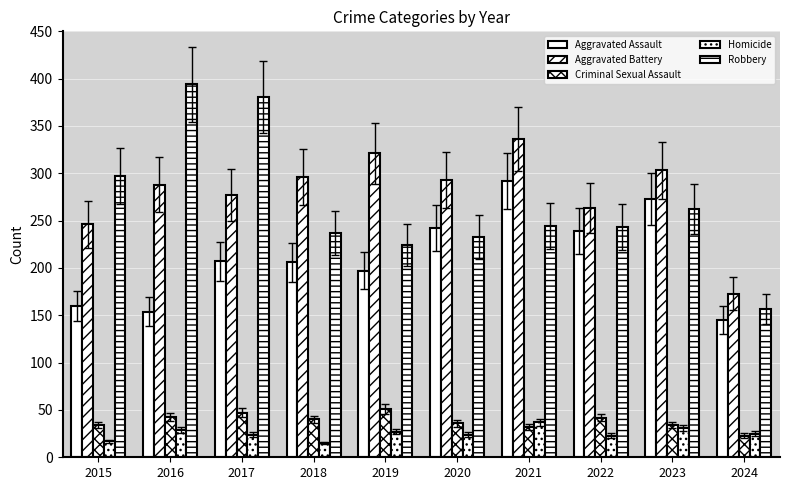

What is the value of the Robbery bar at the 3rd from the left?

381